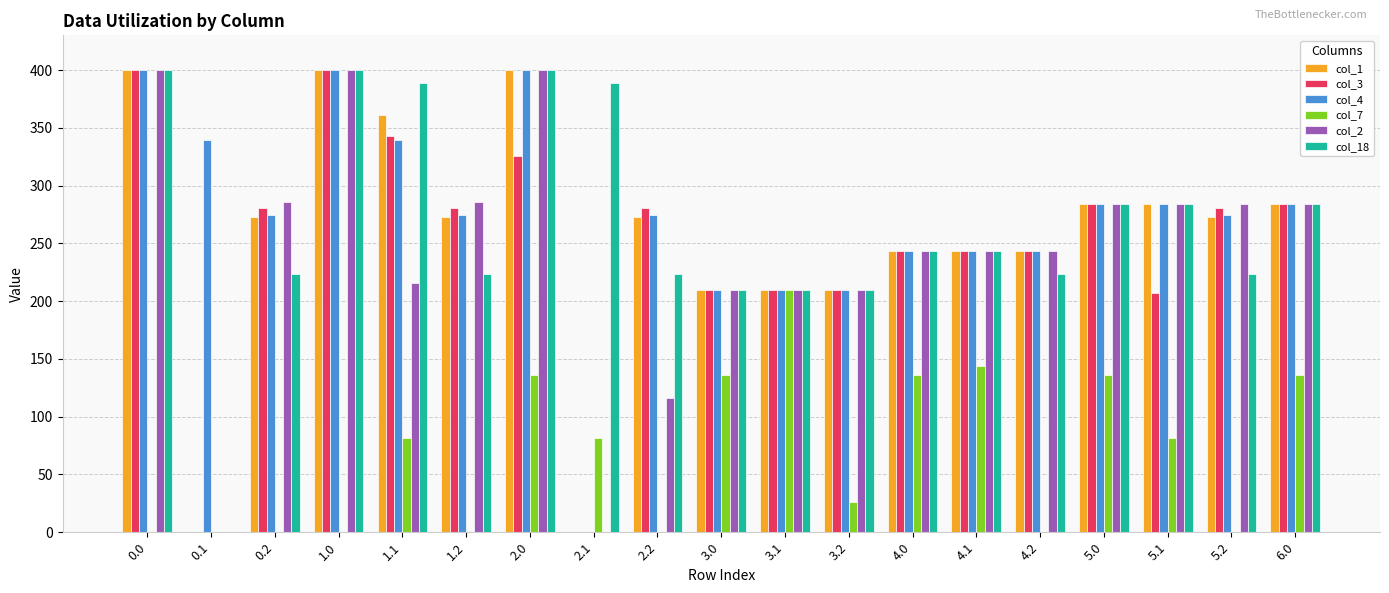

The value of col_7 at 4.1 is 256.3. True or false?

False